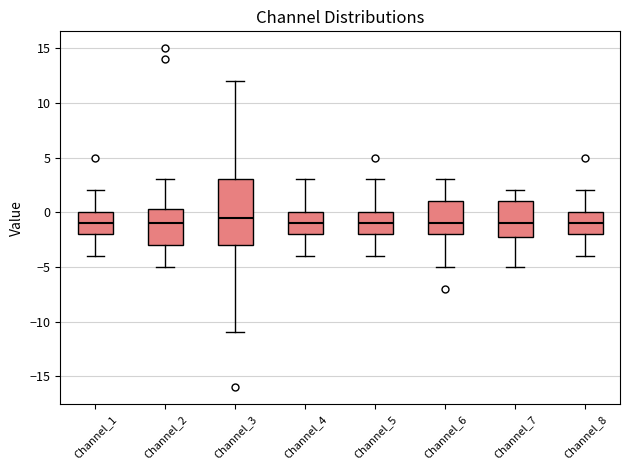

Where does the median line of the box for Channel_5 sit on the y-axis? The values are not printed on the chart, so give them approximately, as read against the axis.

-1.0